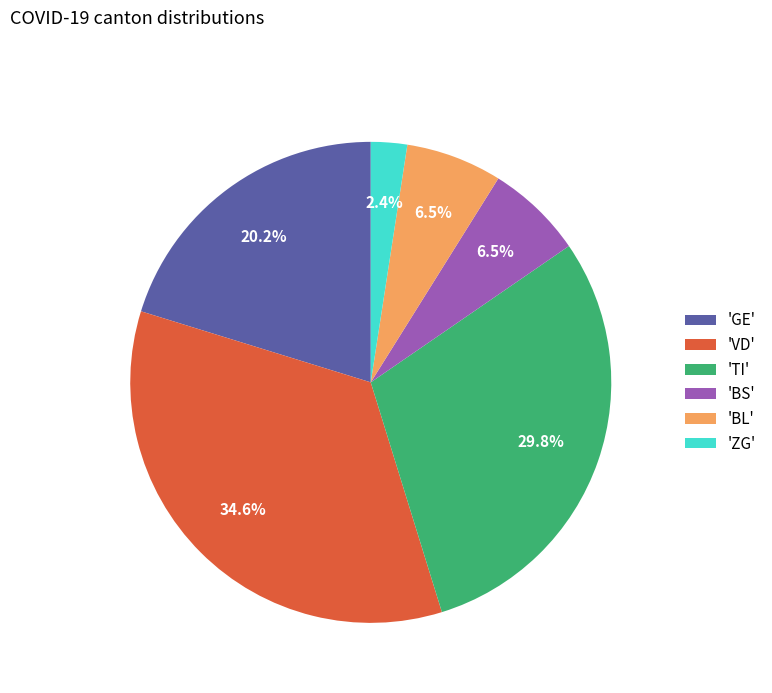

Is 'GE' the majority of the pie?

No